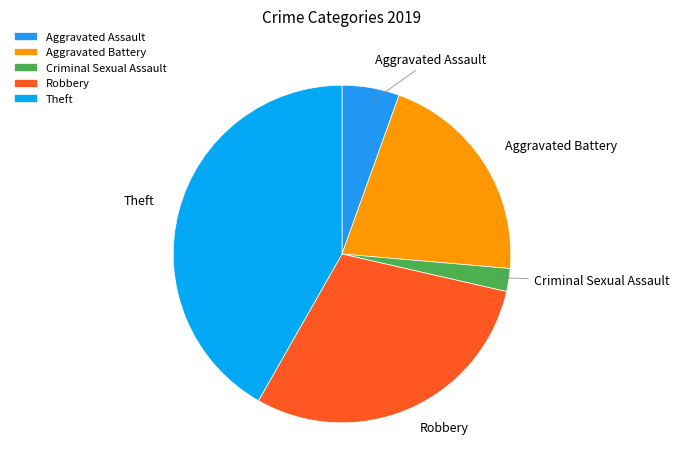

The Robbery slice represents 39% of the pie. True or false?

False